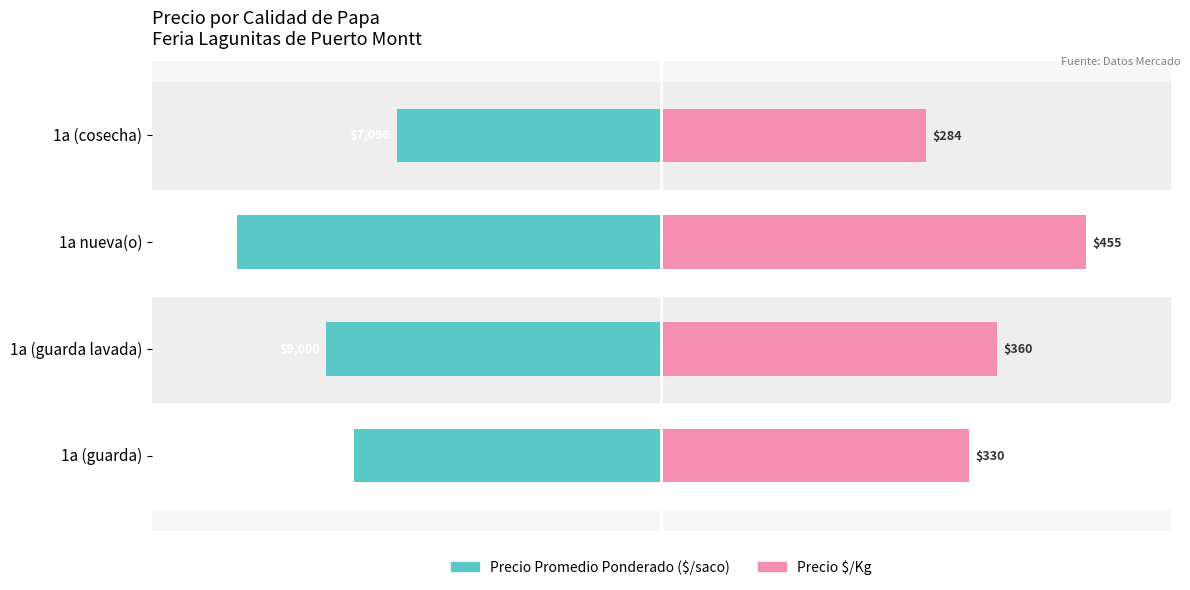

What is the spread (max minus min) of values at 1a (guarda)?

145.0